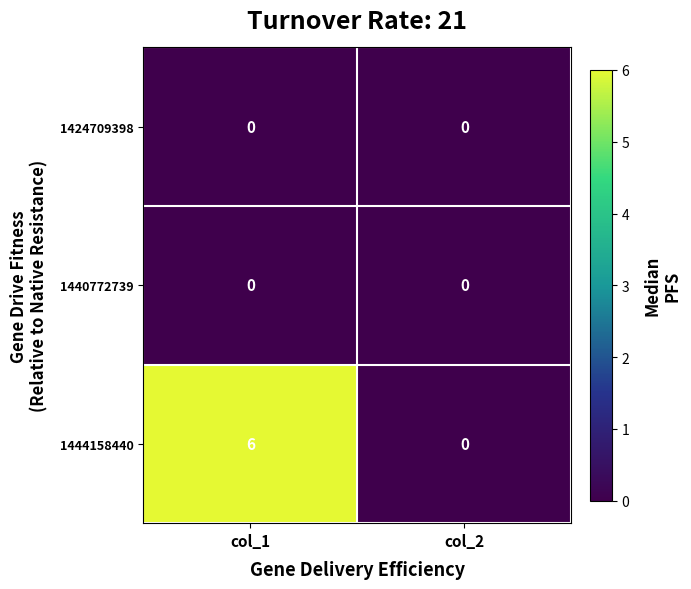

Which series changed the most between col_1 and col_2?

1444158440